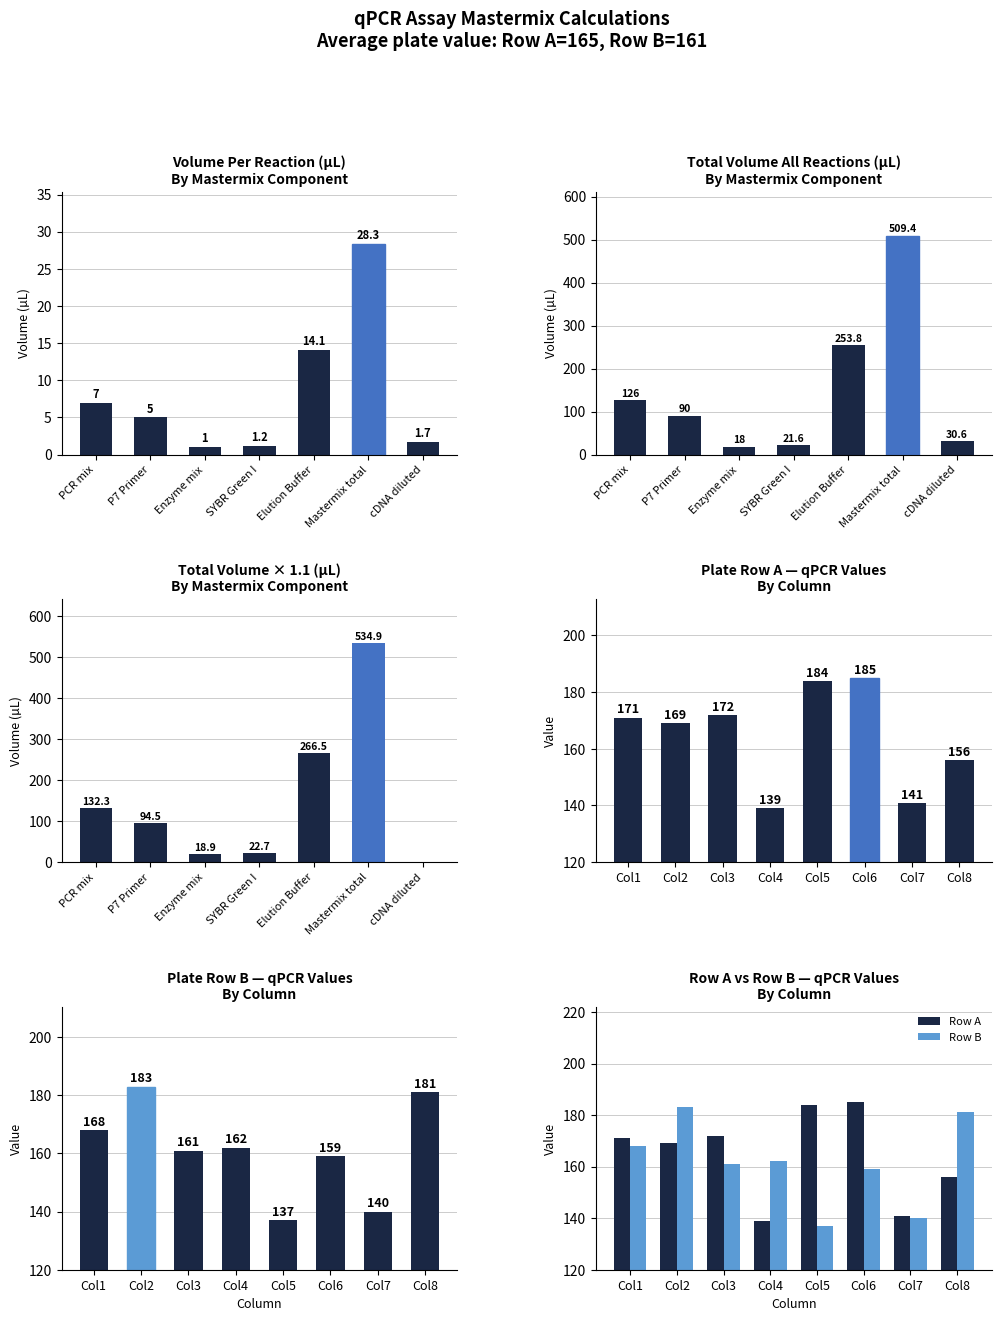

What is the difference between the all rxns * 1.1 values at SYBR Green I and Mastermix total?

512.2